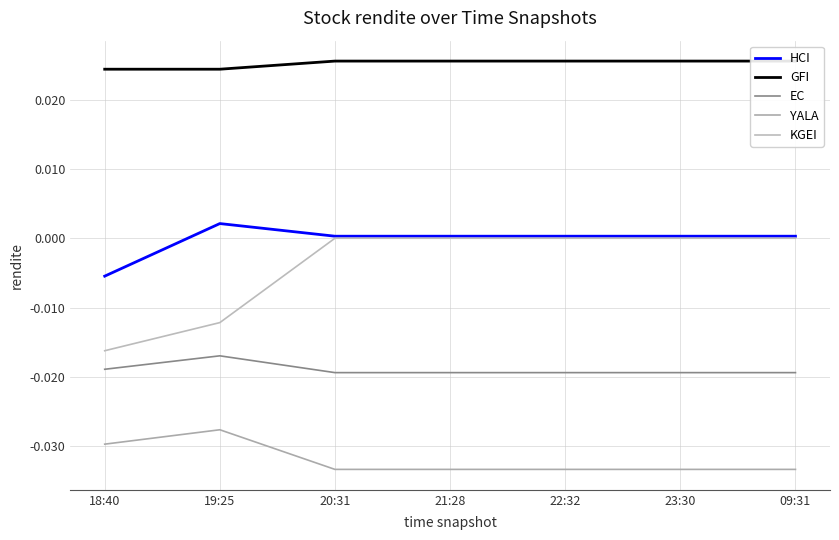

What is the difference between the highest and lowest values at 22:32?

0.1